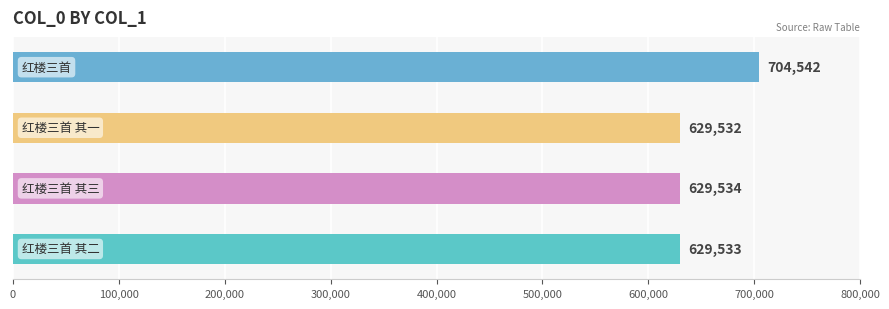

True or false: the data shows 435301 at 红楼三首 其二.

False